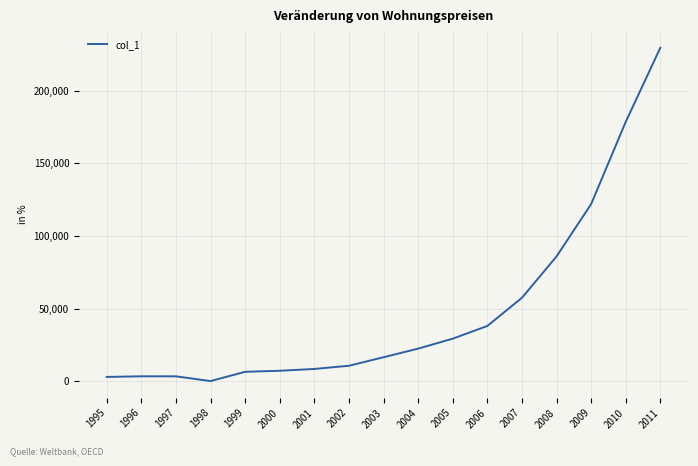

Is it true that the value at 2011 is 325621.6?

False